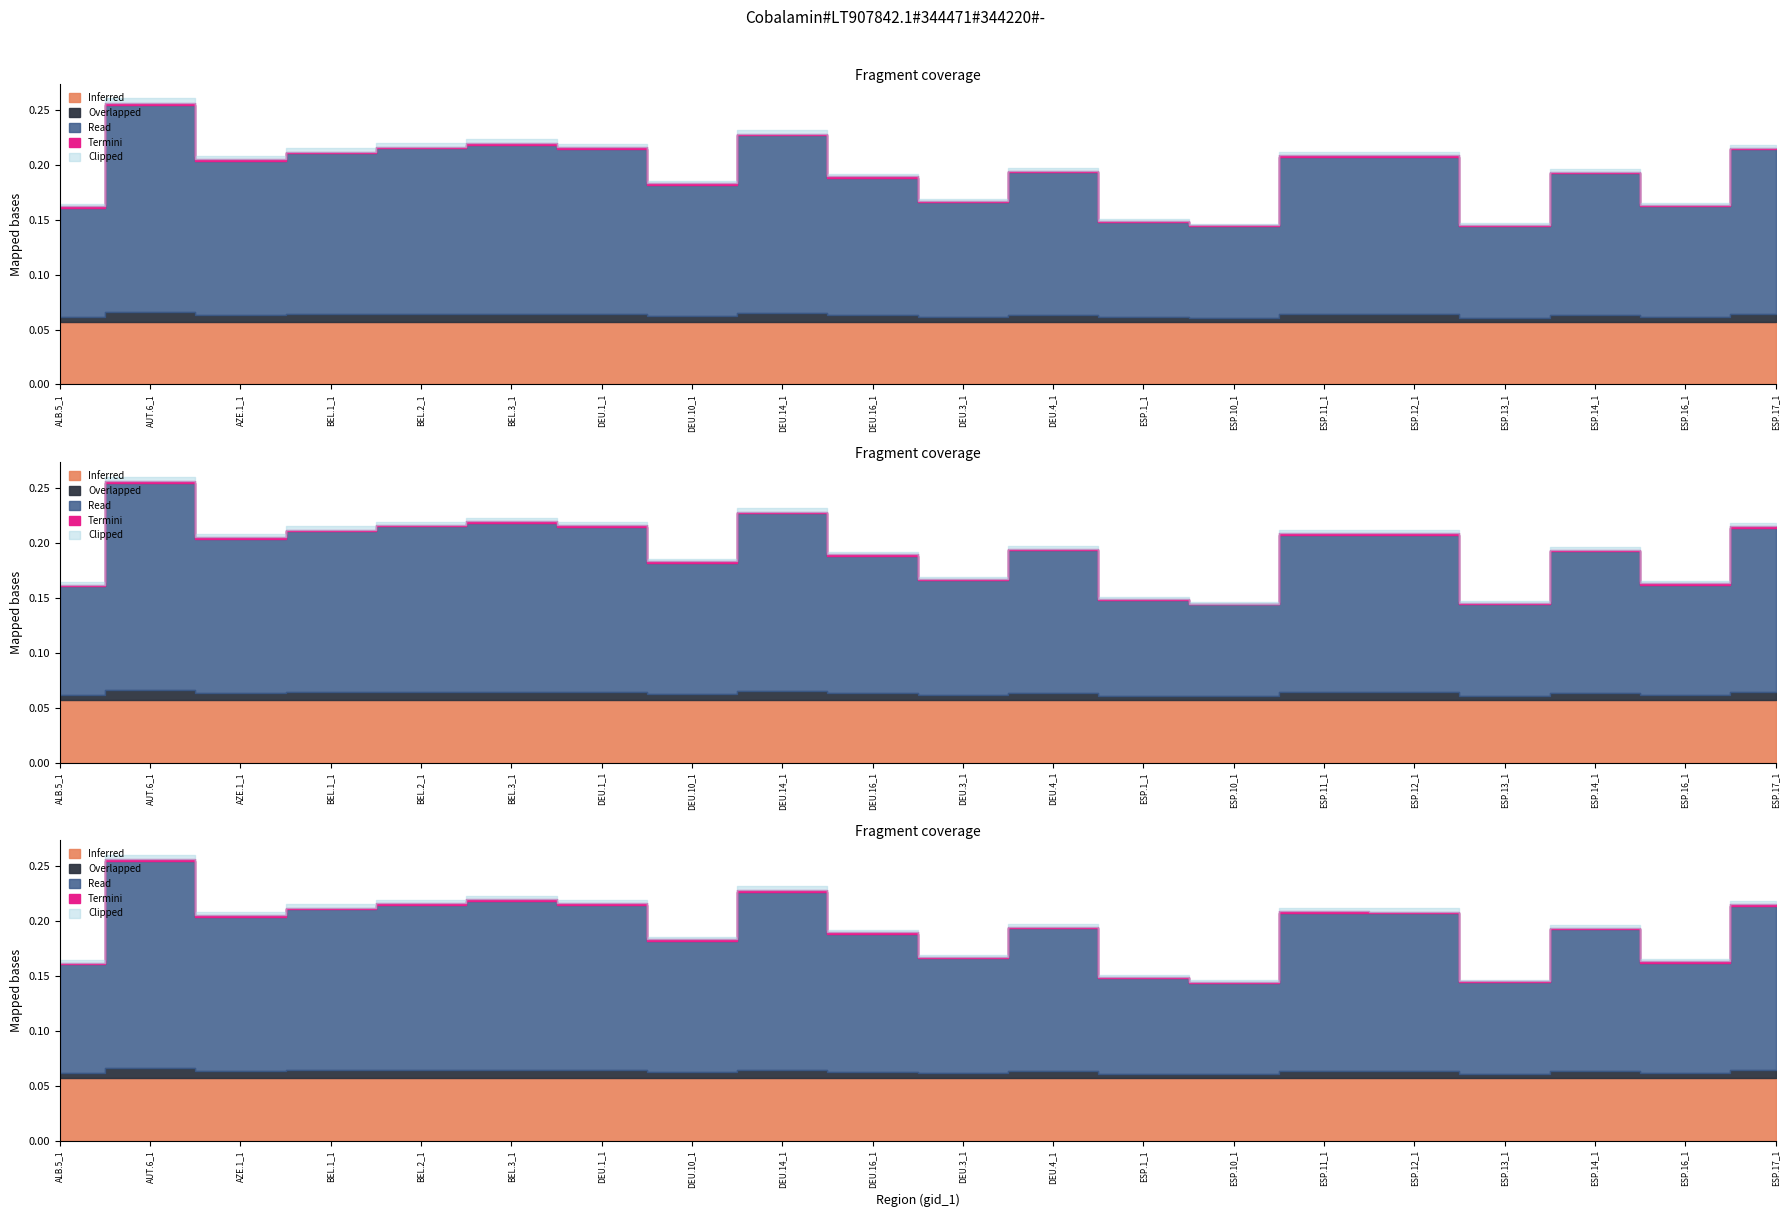

At which category is the sum across all series the highest?

AUT.6_1